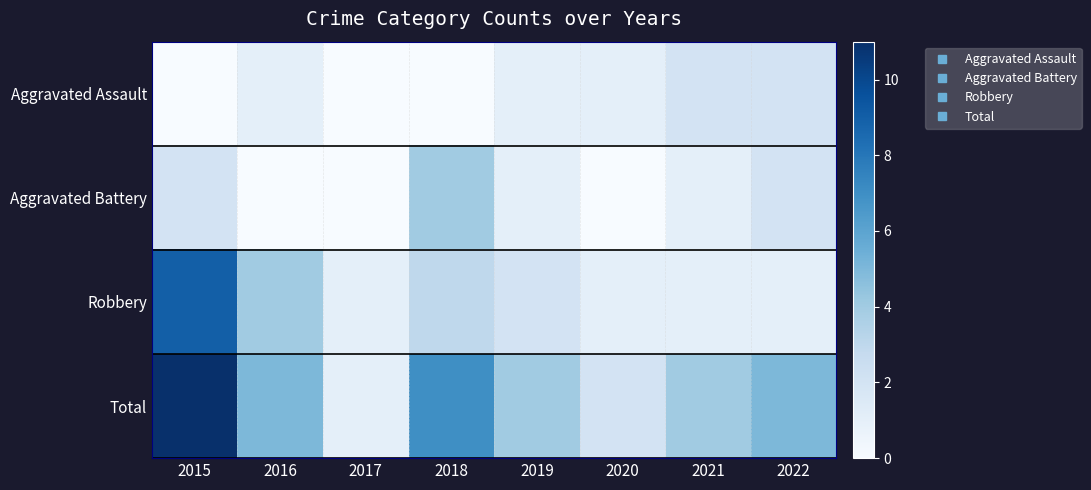

Count the number of categories in the chart.

8